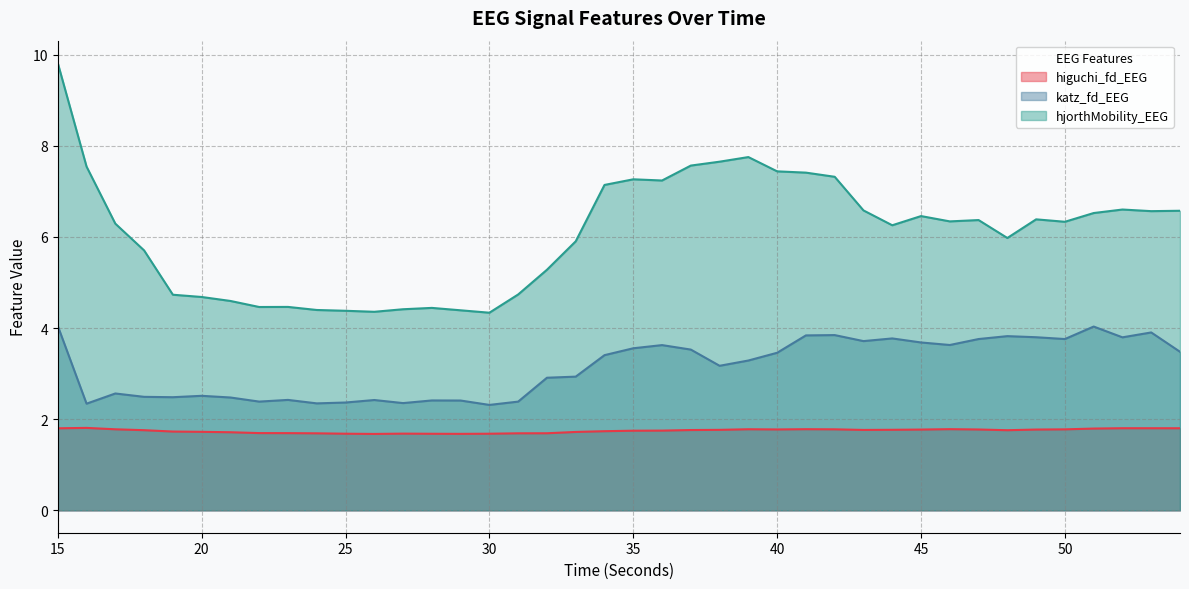

Rank the series at 19 from lowest to highest value.

higuchi_fd_EEG, katz_fd_EEG, hjorthMobility_EEG